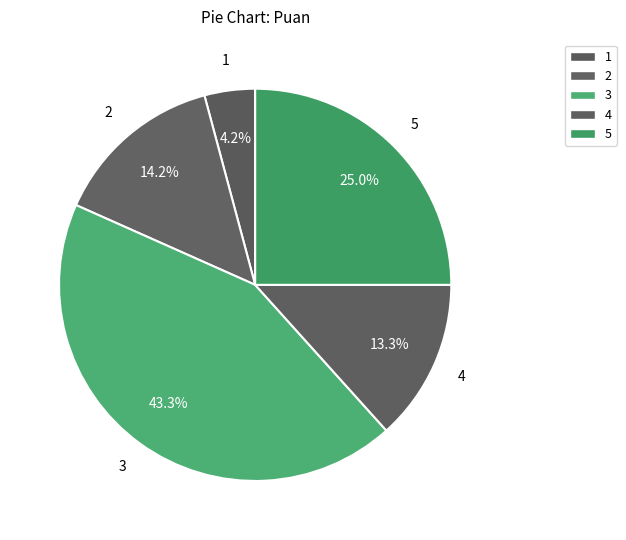

To the nearest percent, what percentage of the pie is 5?

25%